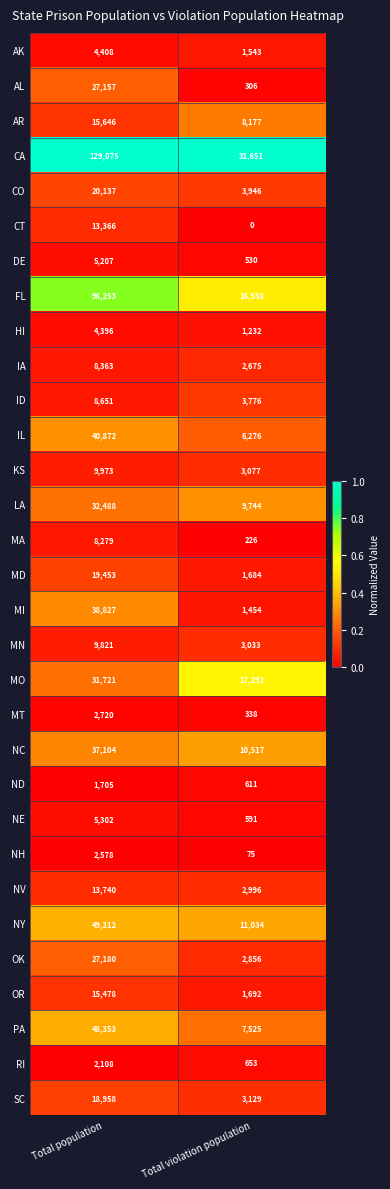

Which series changed the most between Total population and Total violation population?

CA